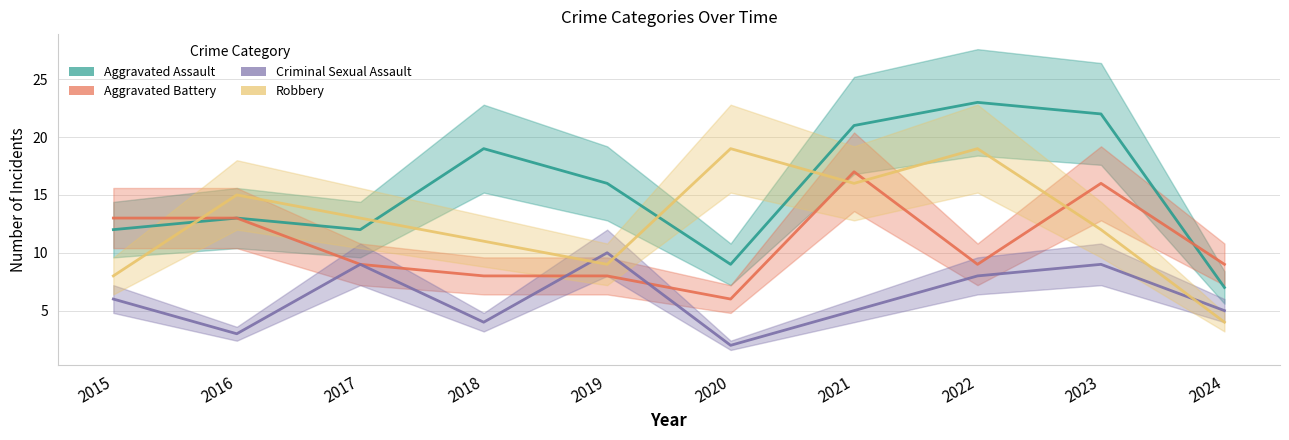

Is this an area chart (filled region under the line)?

No